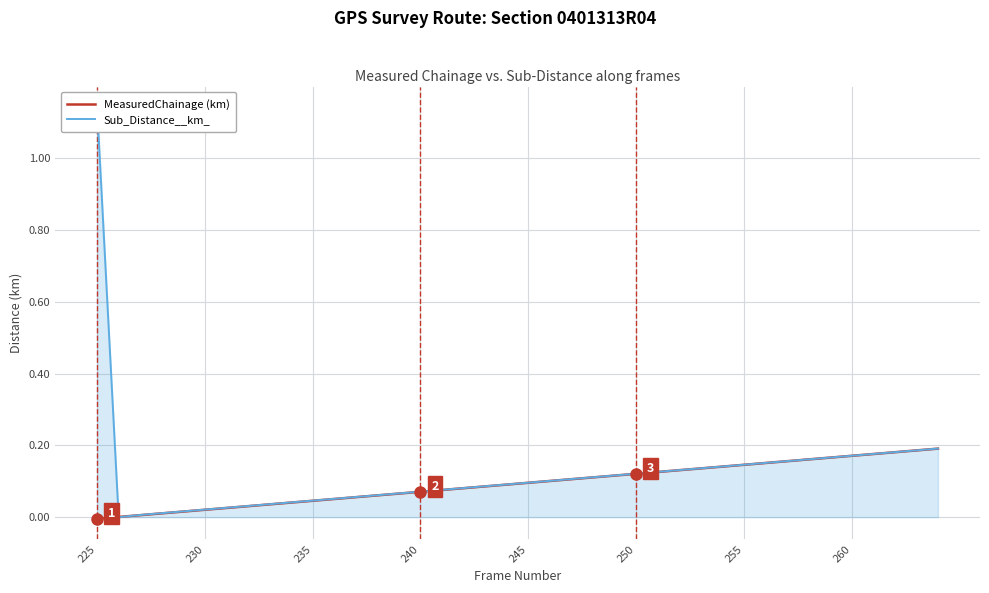

How many intersections are there between MeasuredChainage (km) and Sub_Distance__km_?

2